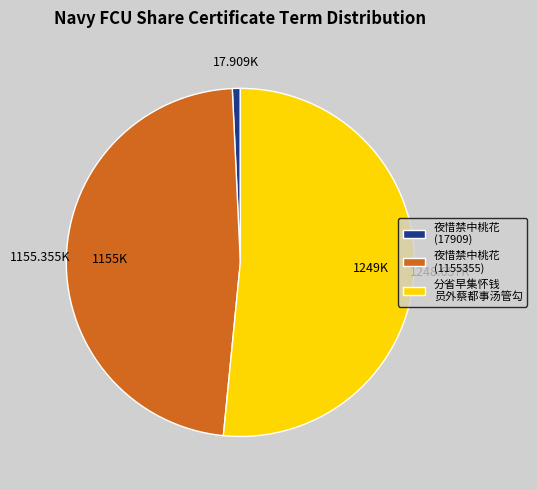

Rank the categories by value from lowest to highest.

夜惜禁中桃花 (17909), 夜惜禁中桃花 (1155355), 分省早集怀钱 员外蔡都事汤管勾